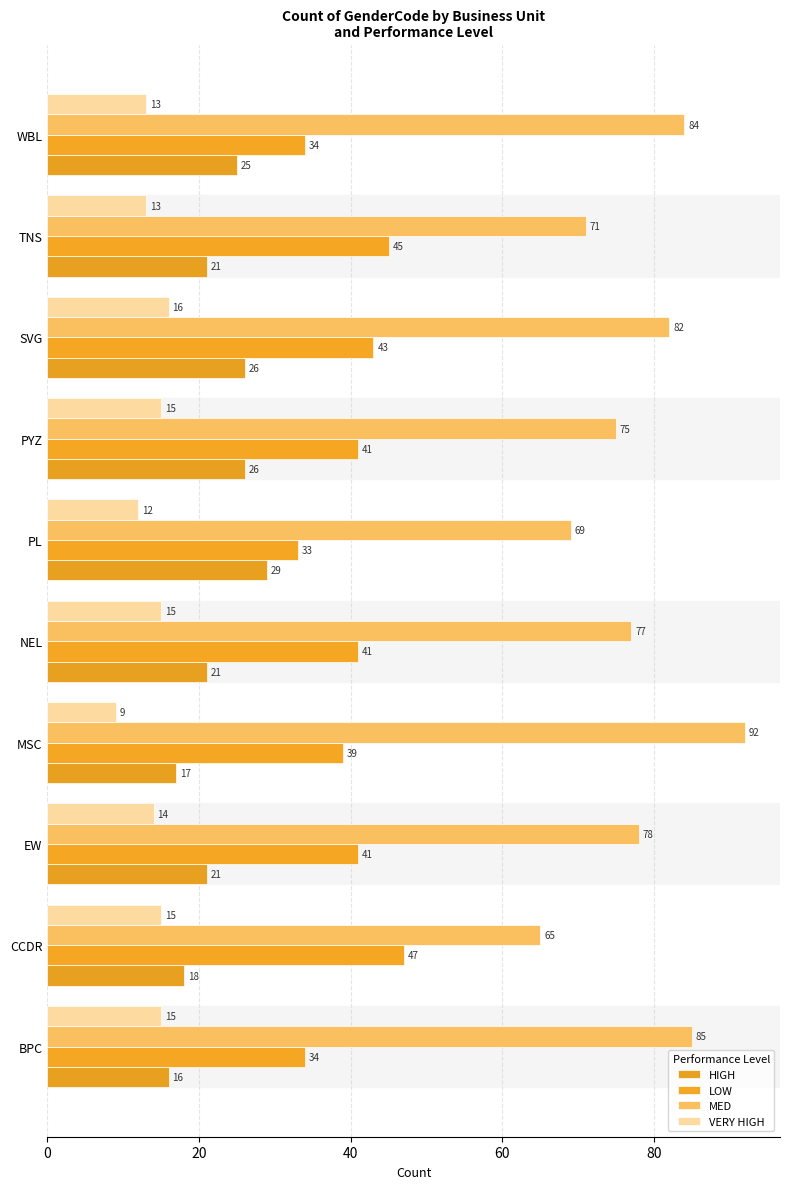

Count the number of categories in the chart.

10